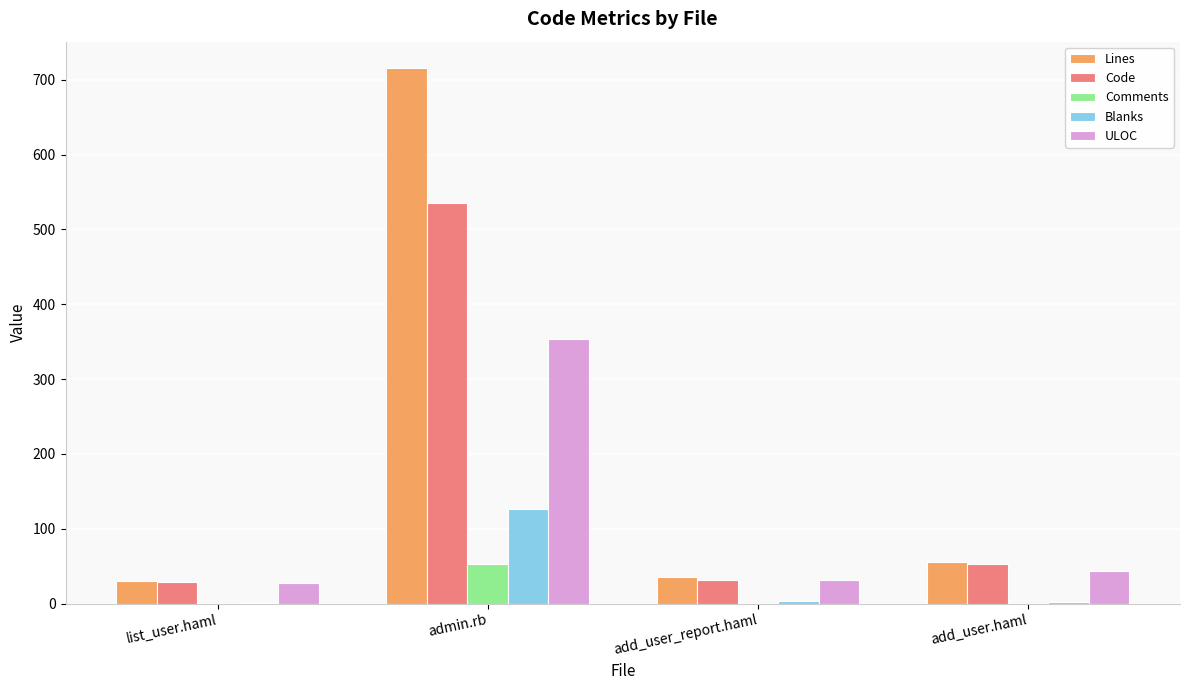

Which series has the largest total across all categories?

Lines